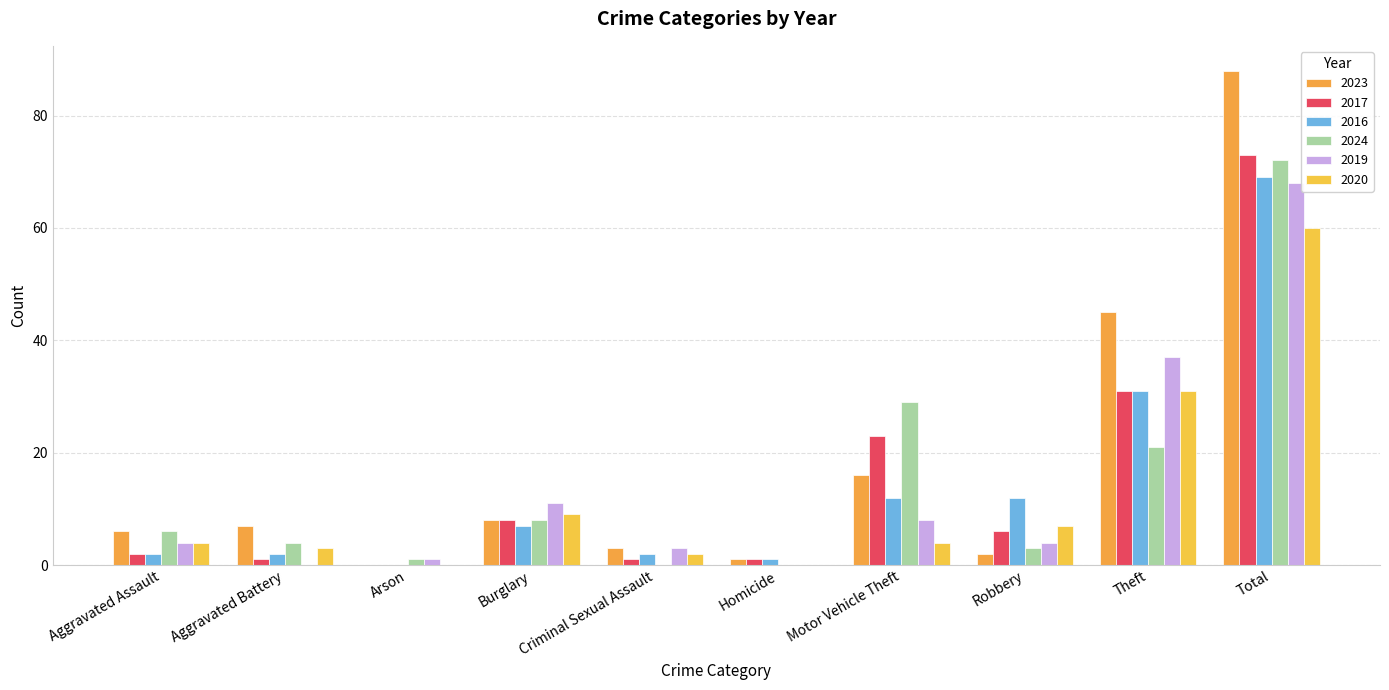

What is the maximum value for 2020?

60